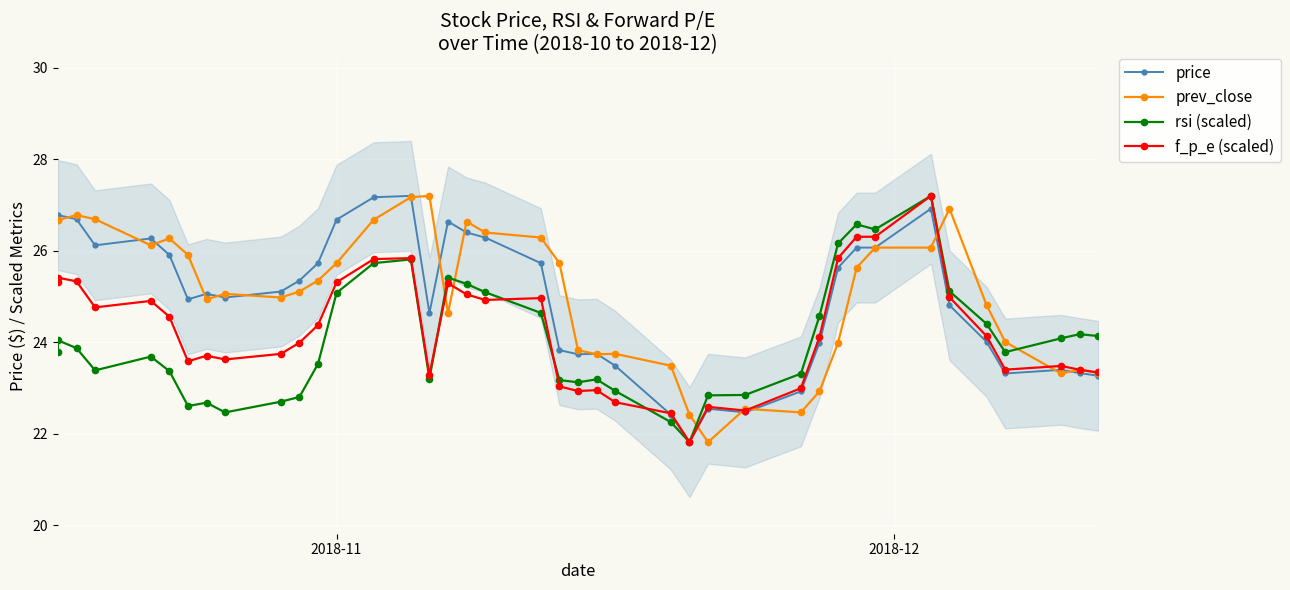

What are all the series names shown in the legend?

price, prev_close, rsi (scaled), f_p_e (scaled)